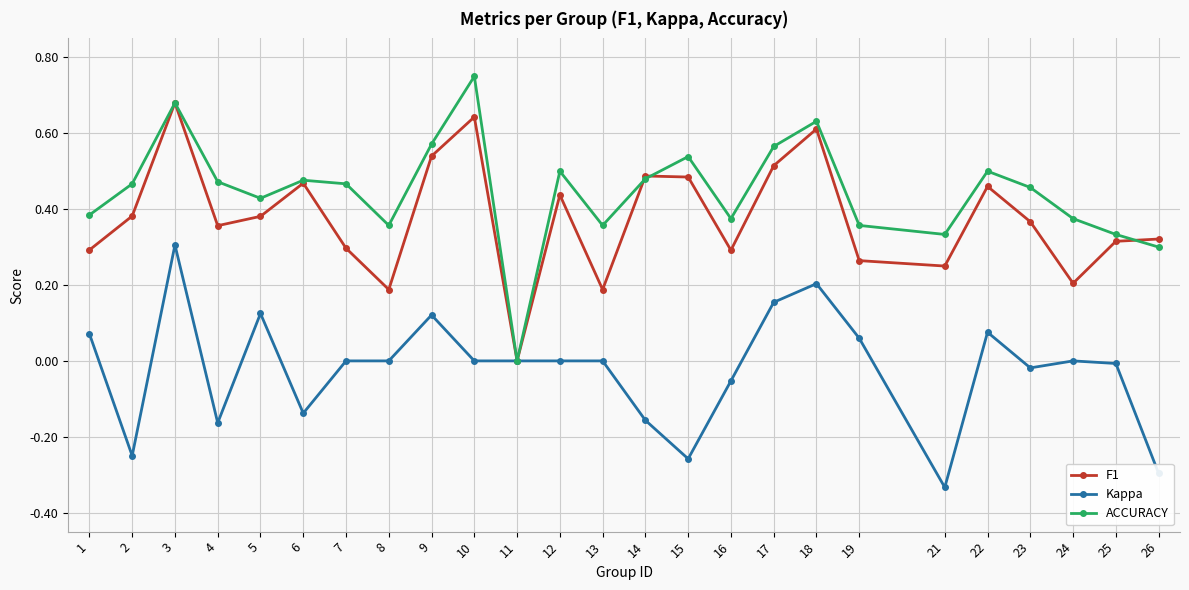

List the series in order of their peak value, highest first.

ACCURACY, F1, Kappa